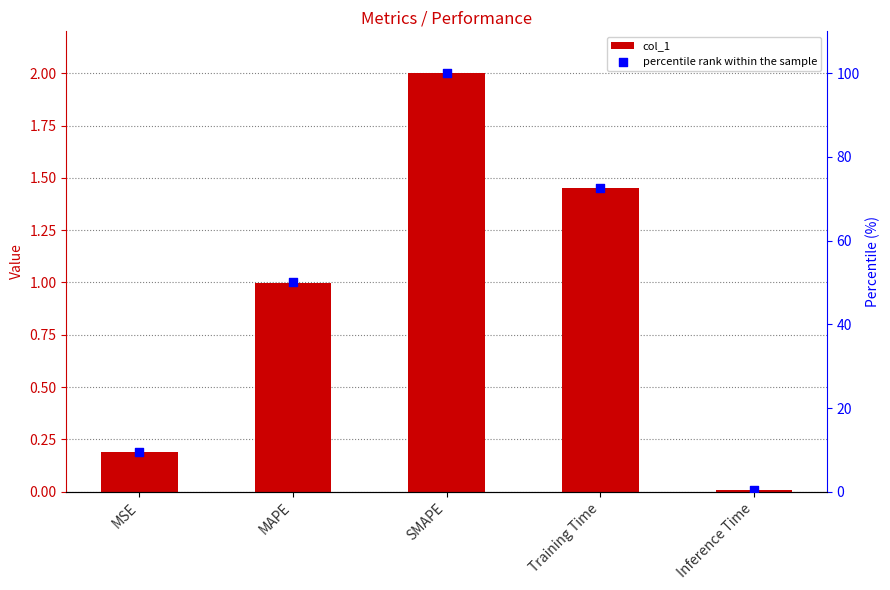

At how many categories does at least one series exceed 19?

3